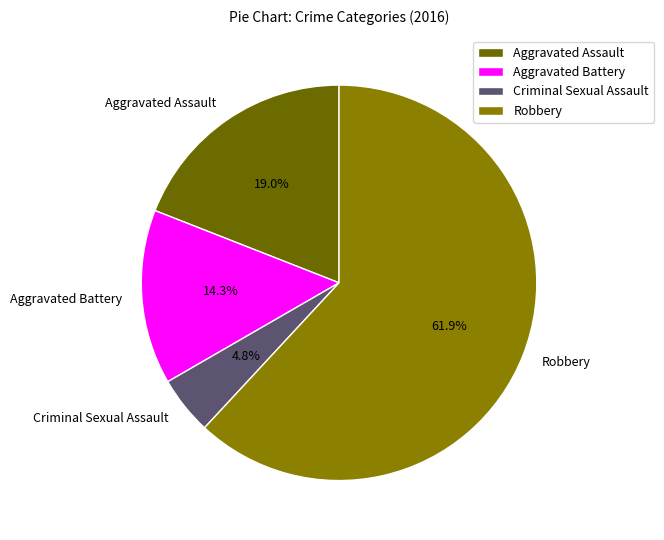

Is there any slice that represents more than half of the pie?

Yes